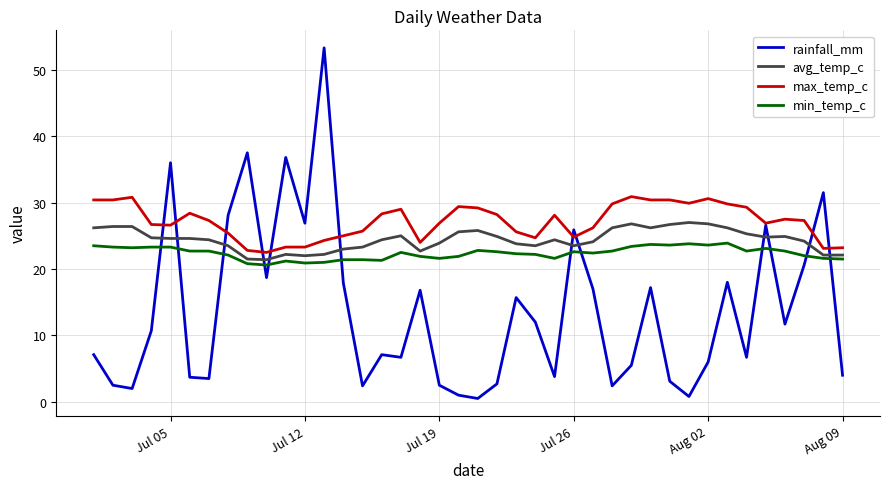

What is the maximum value for min_temp_c?

23.9